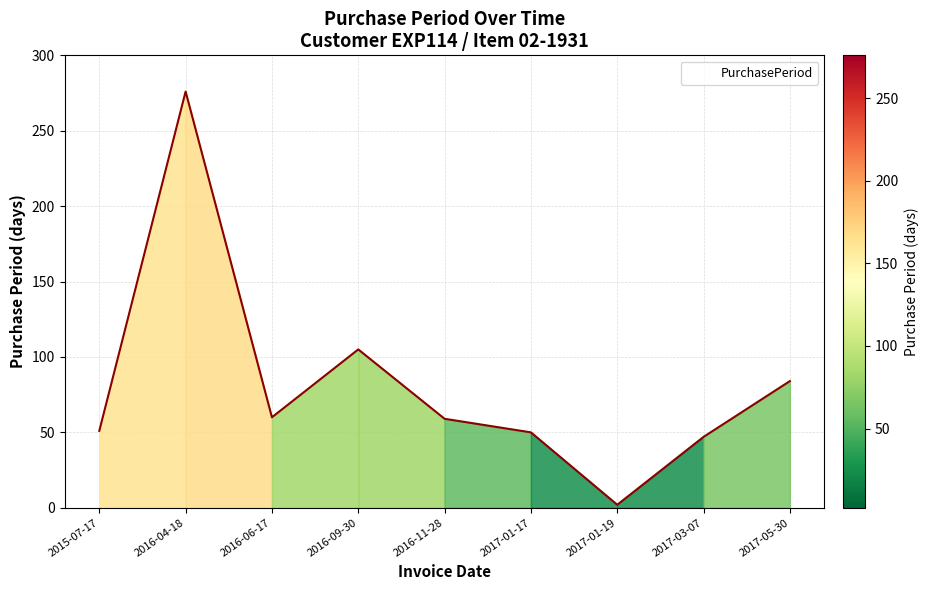

At which label does the data first exceed 59?

2016-04-18